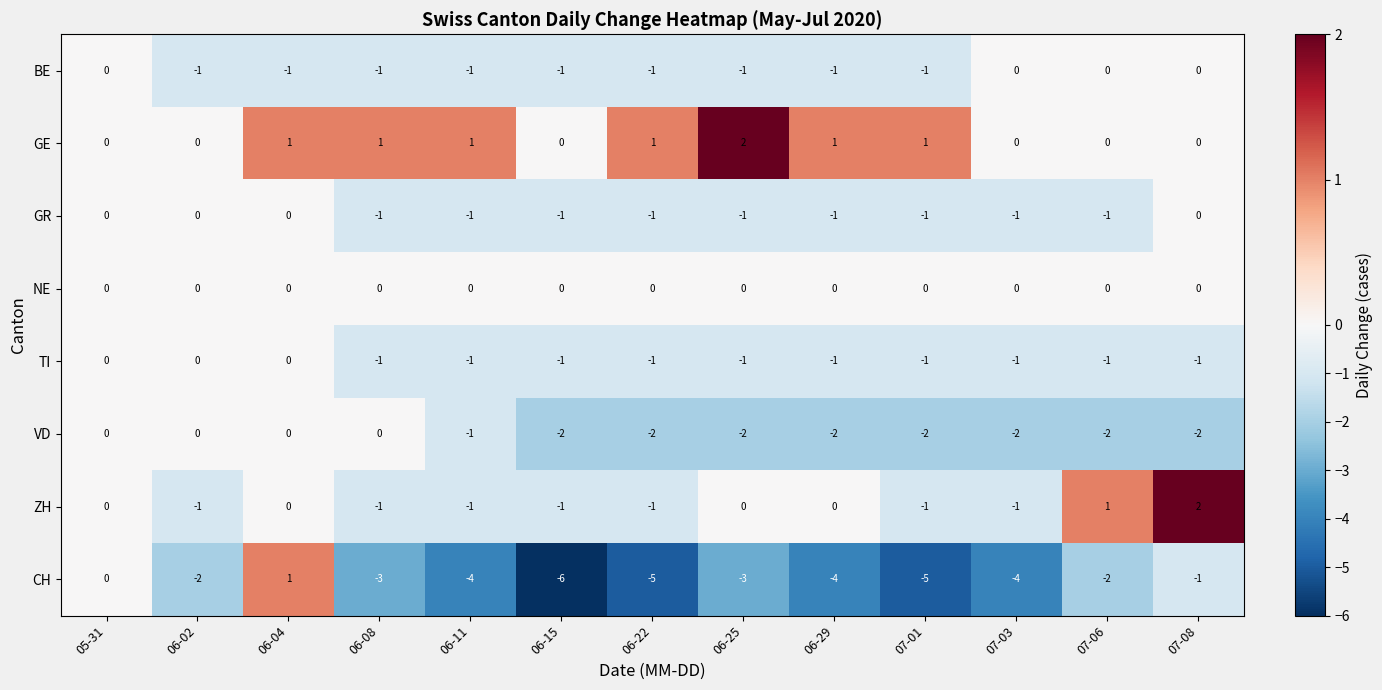

The value of CH at 06-25 is -5. True or false?

False